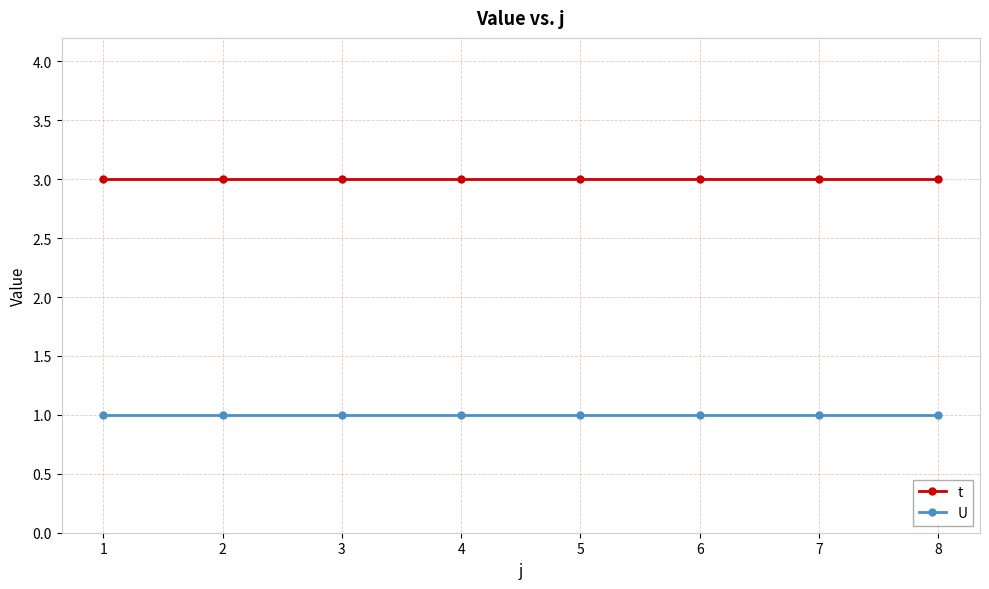

Which series has the largest total across all categories?

t